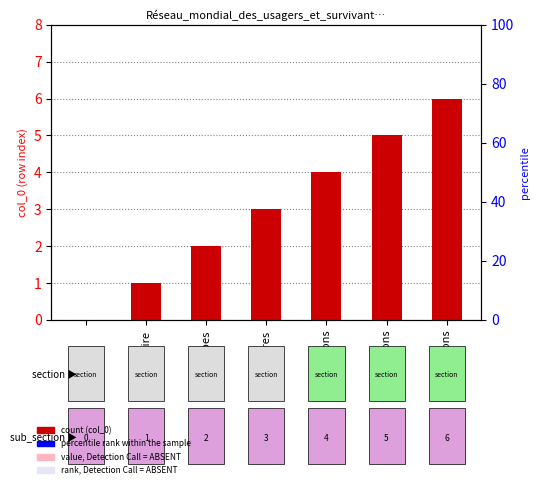

Does the chart contain any negative values?

No